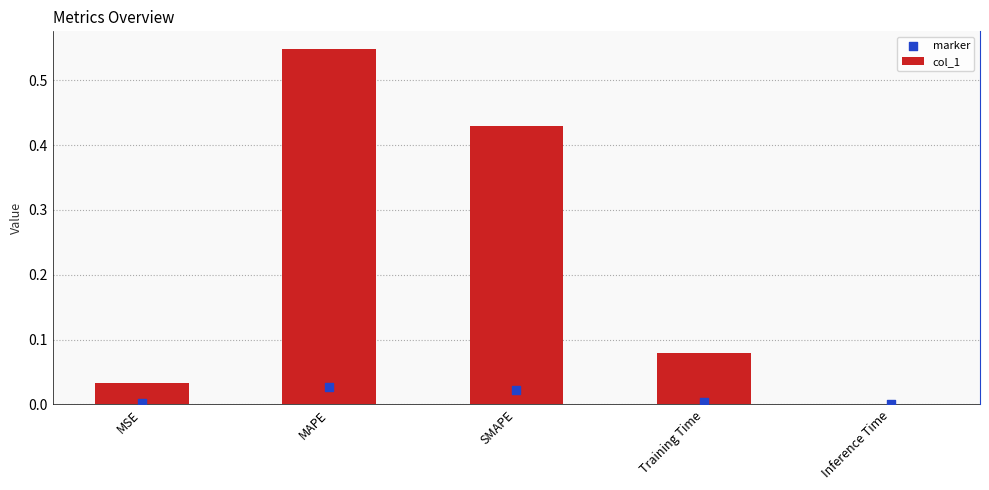

What are all the series names shown in the legend?

col_1, marker